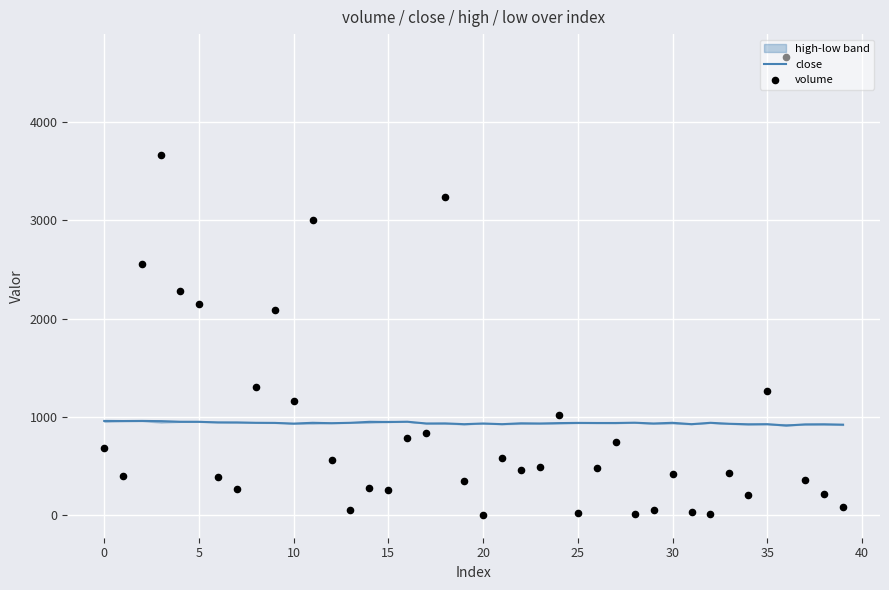

Which series contains the highest Y value?

volume